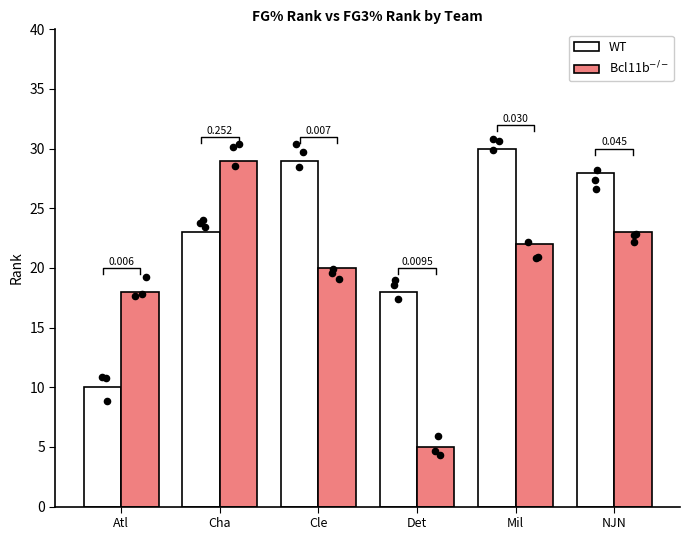

Which series has the largest total across all categories?

WT